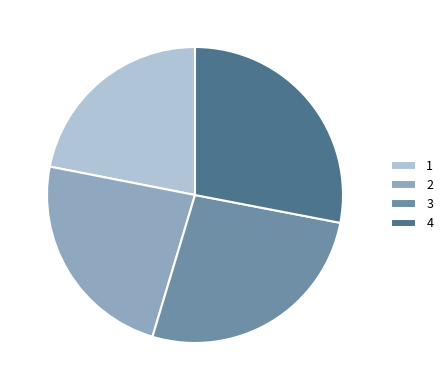

Is it true that 3 is 27% of the pie?

True